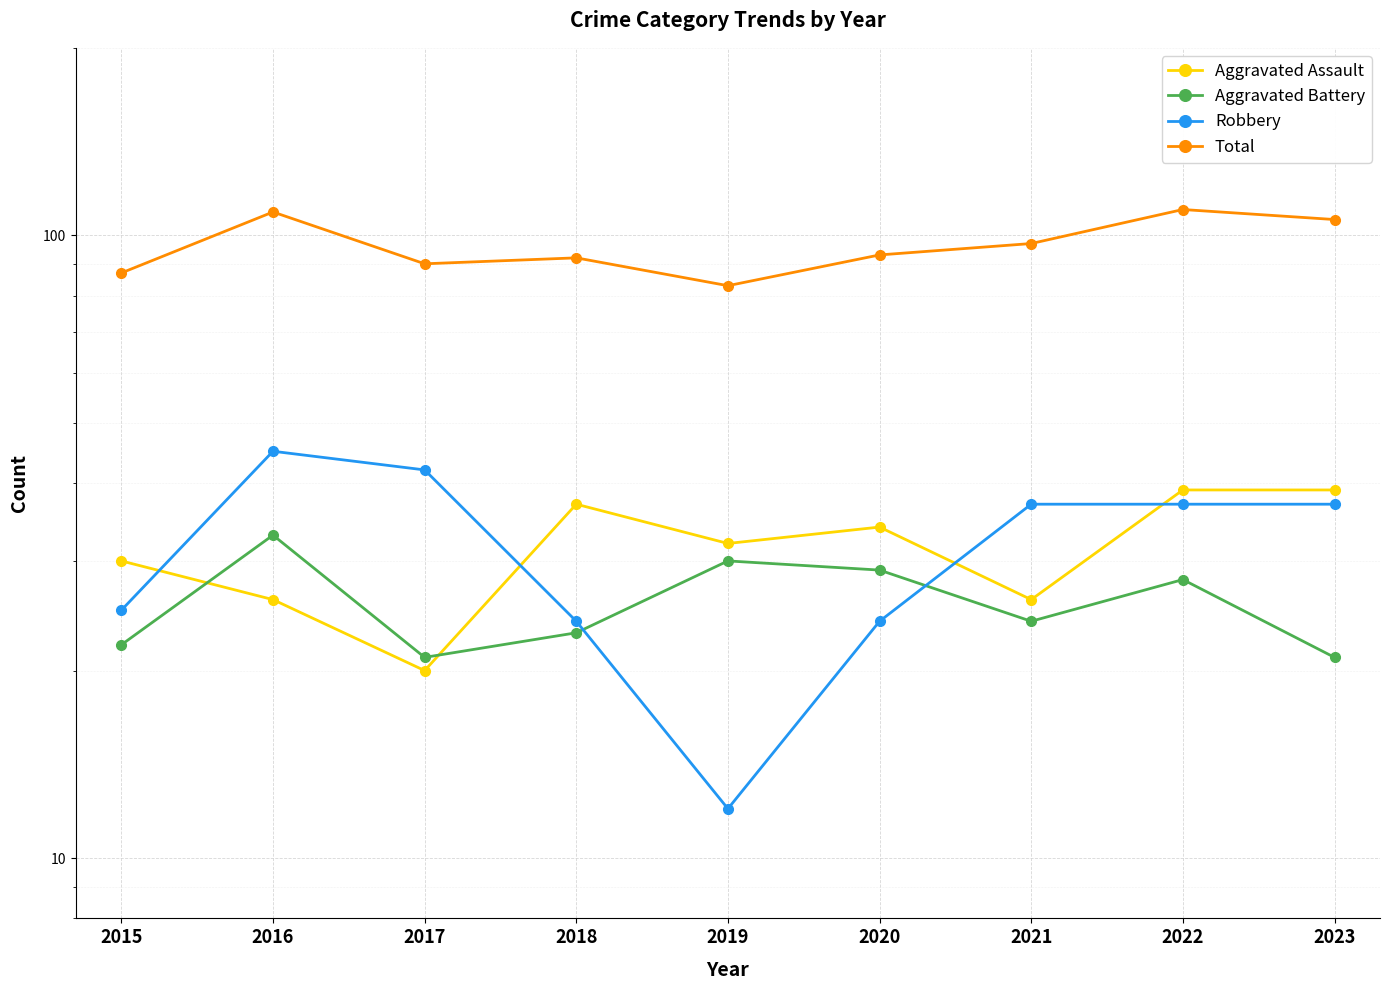

At which label is Robbery closest to 28?

2015